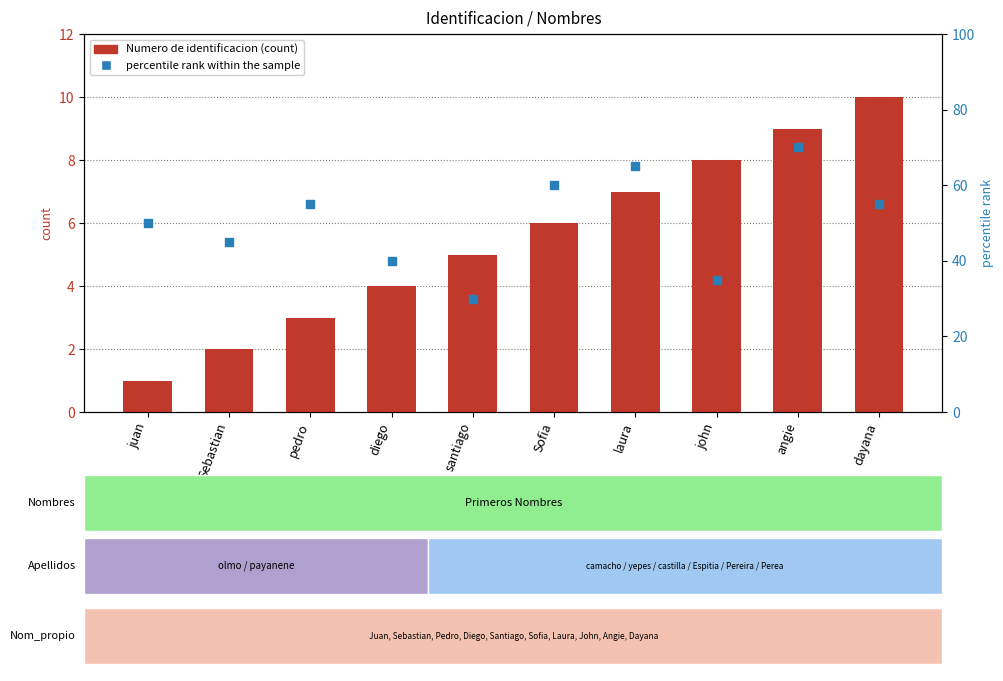

At how many categories does at least one series exceed 62?

2